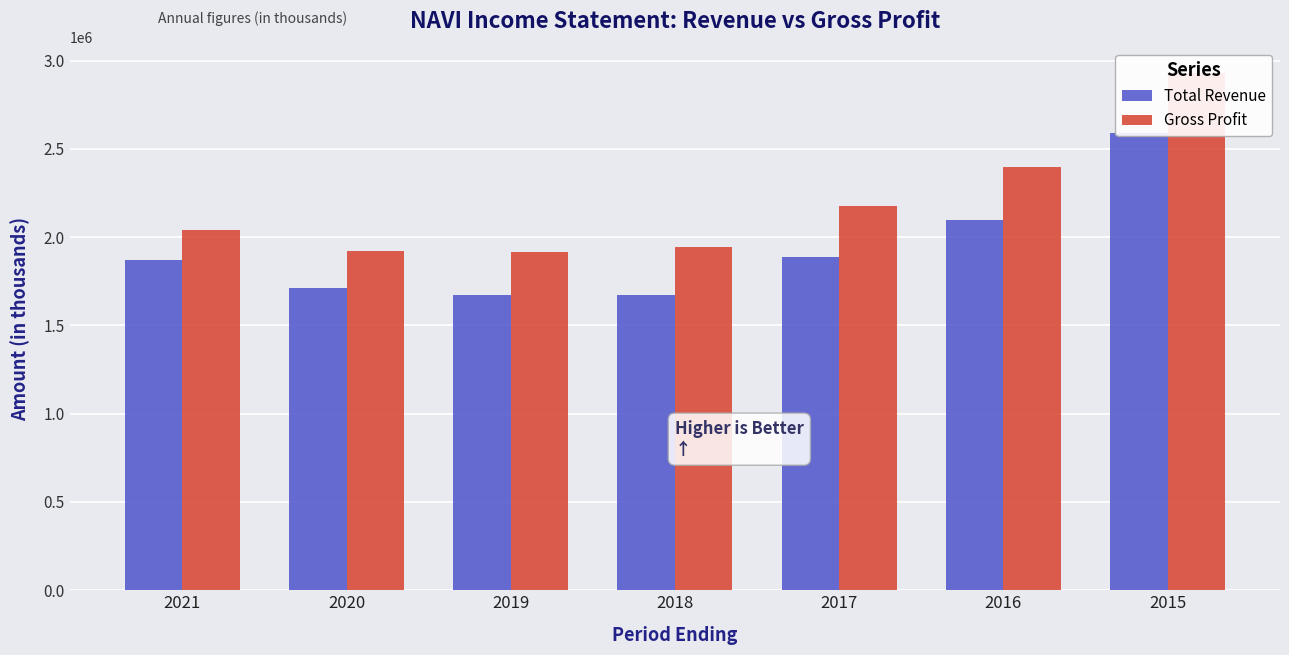

The Gross Profit series shows 2177000 at 2017. True or false?

True